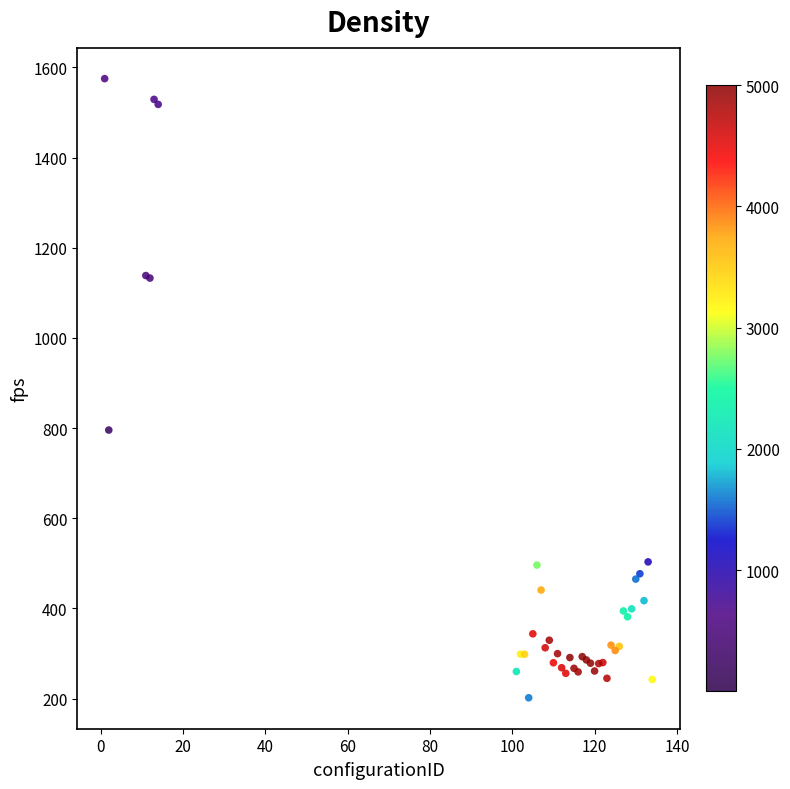

What Y value in the scatter plot is closest to 888?

795.6